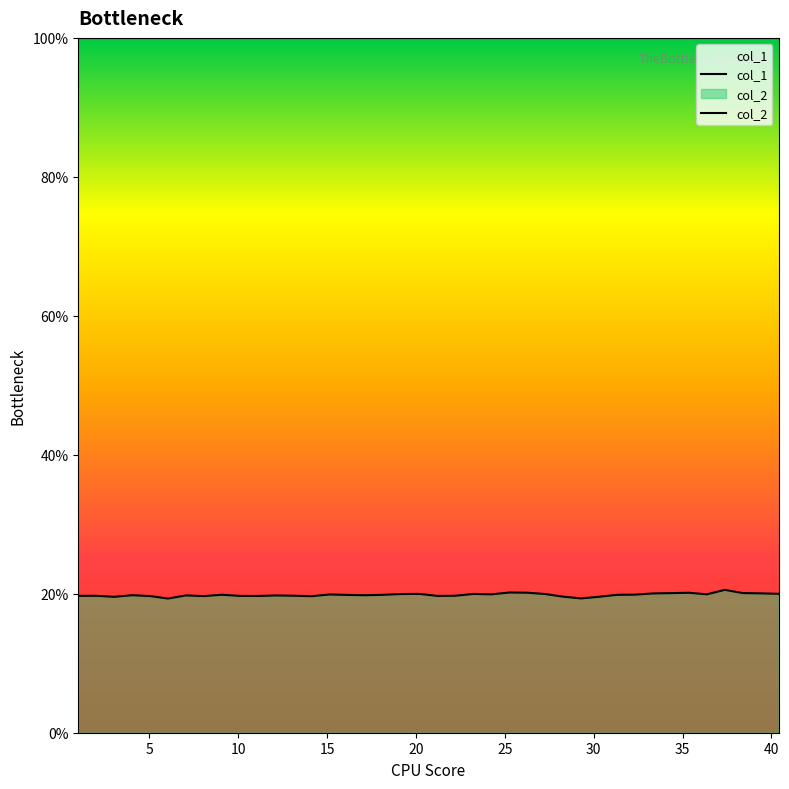

Rank the series by their average value, from highest to lowest.

col_1, col_2